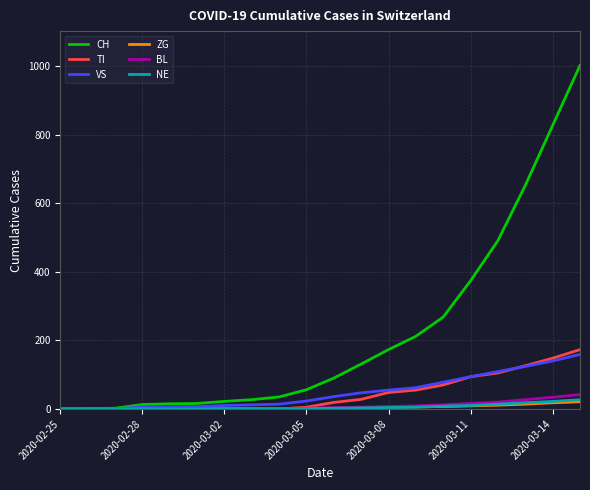

Which series has the largest range (max minus min)?

CH